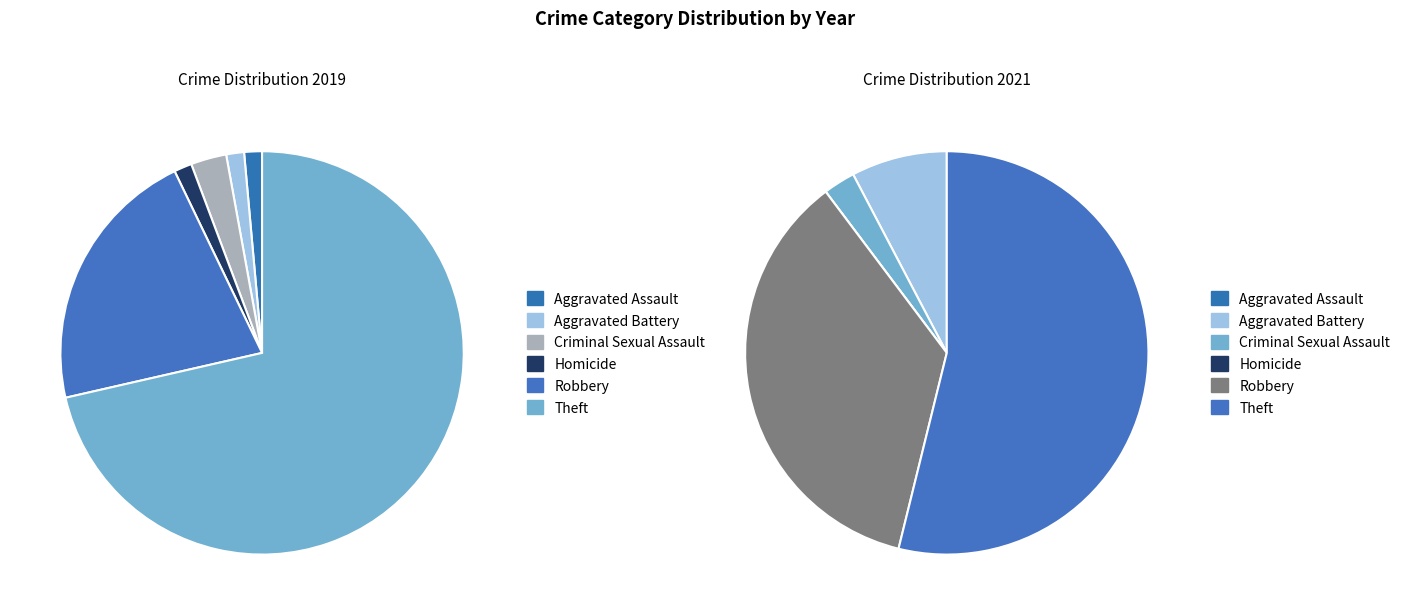

How many slices are in this pie chart?

6